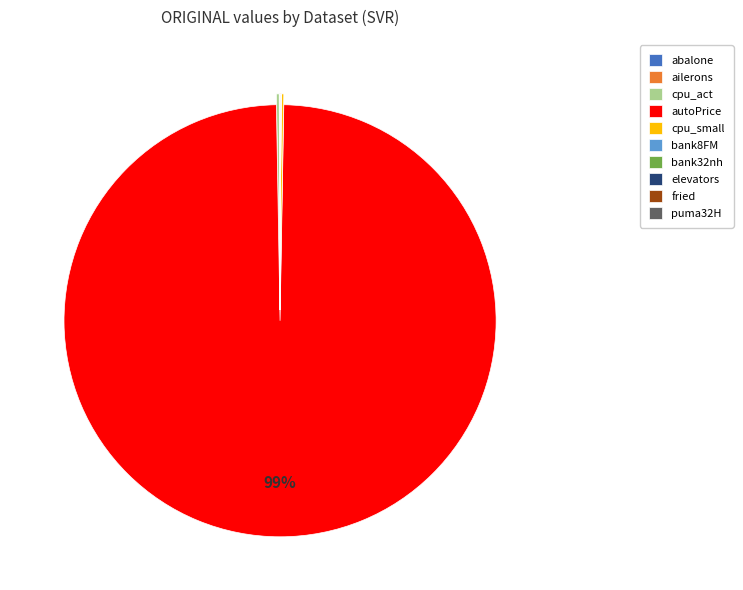

Which category has the biggest portion of the pie?

autoPrice